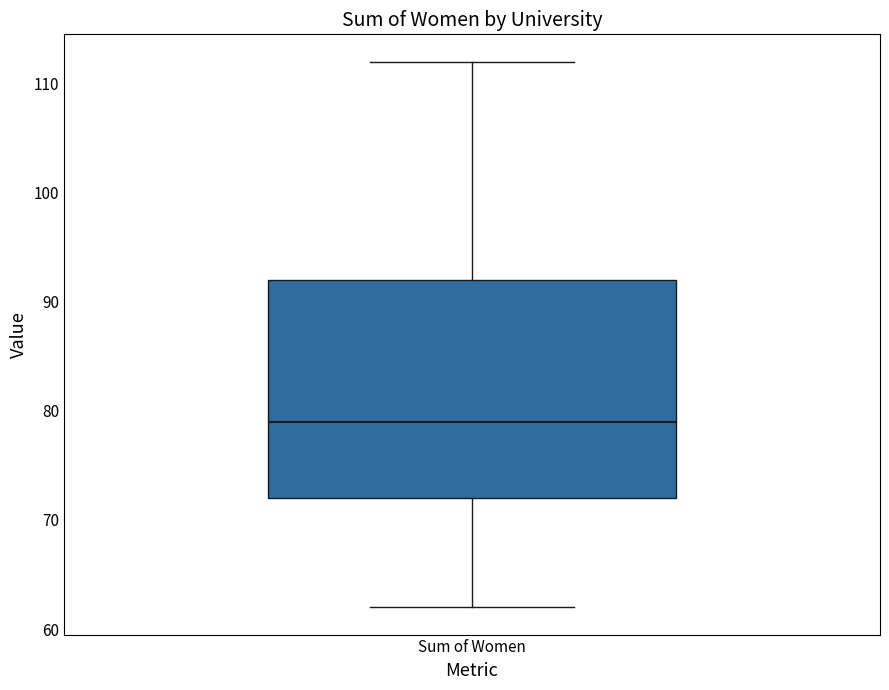

Read this box plot against the y-axis: the position of the median line, the range covered by the box, and the ends of both whiskers. The values are not printed on the chart, so give them approximately, as read against the axis.

median 79, box 72 to 92, whiskers 62 to 112